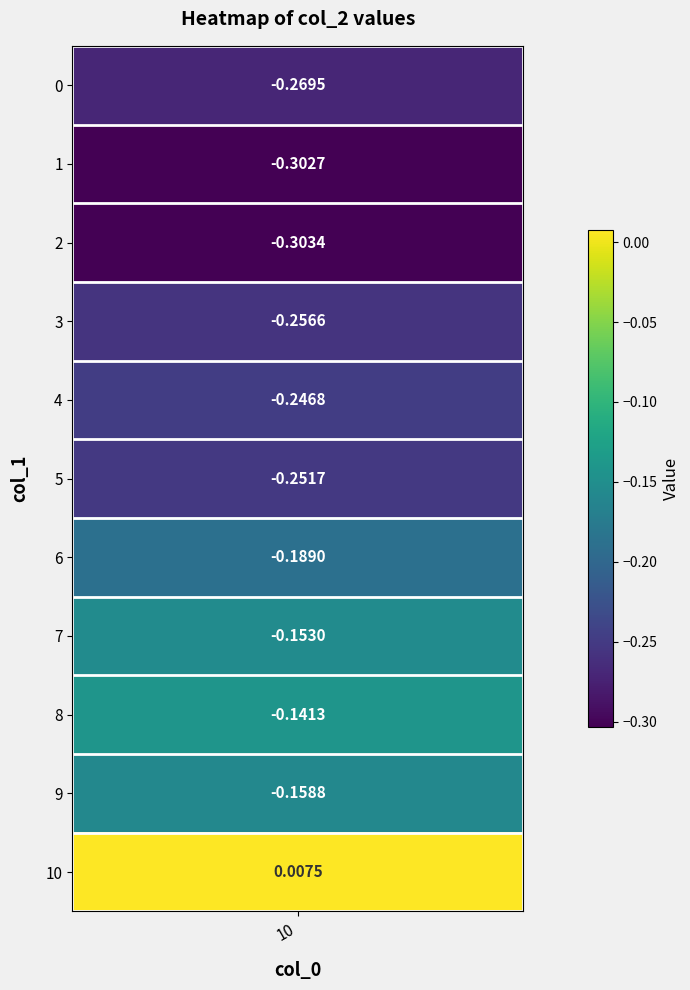

Between 1 and 6, which is larger?

6